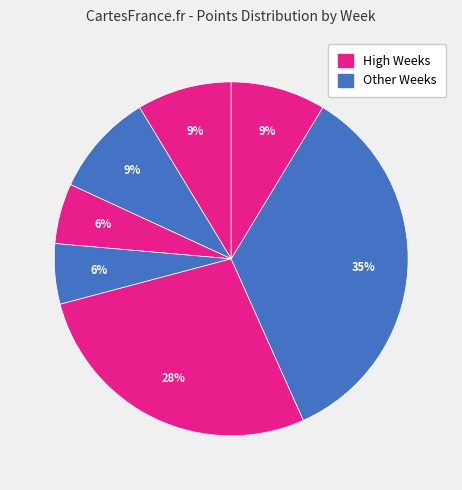

Count the number of slices in the pie.

7